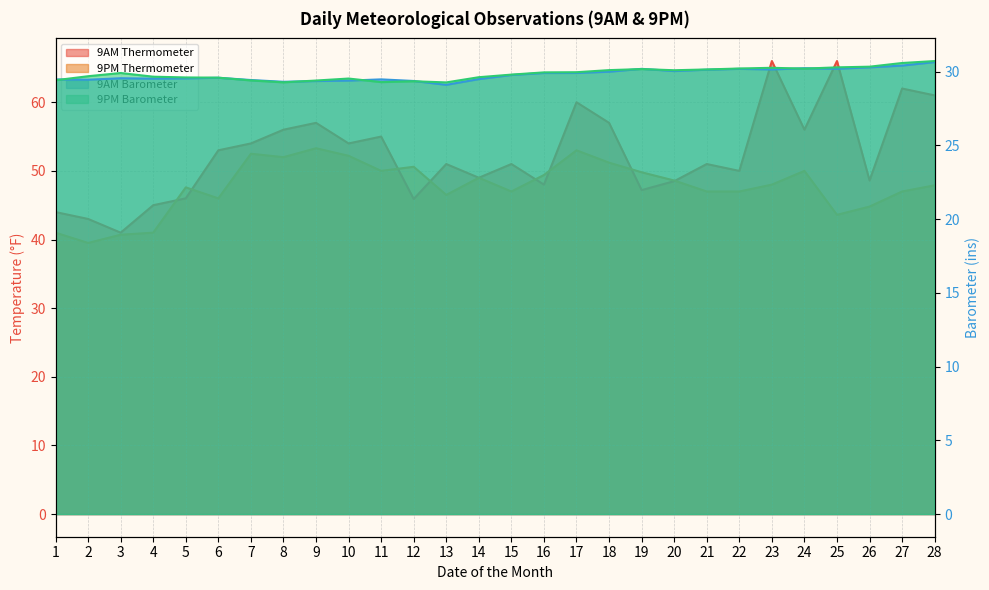

True or false: 9AM Barometer has more than 2 points higher than both neighbors.

True